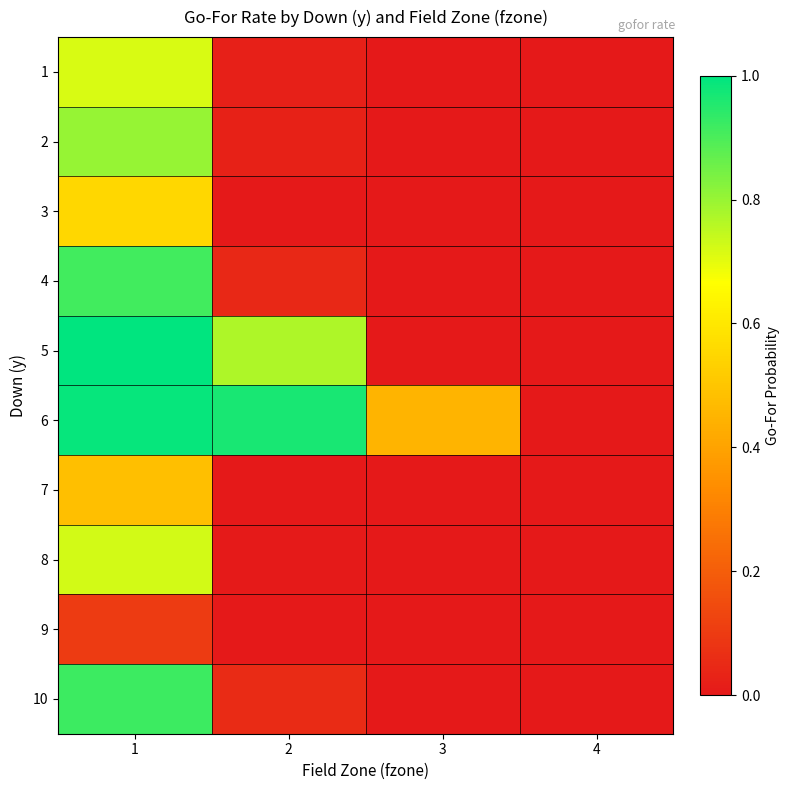

Reading left to right, what are all the values shown in this chart?

1: 1=0.7	2=0.0	3=0.0	4=0.0
2: 1=0.8	2=0.0	3=0.0	4=0.0
3: 1=0.6	2=0.0	3=0.0	4=0.0
4: 1=0.9	2=0.0	3=0.0	4=0.0
5: 1=1.0	2=0.8	3=0.0	4=0.0
6: 1=1.0	2=1.0	3=0.5	4=0.0
7: 1=0.5	2=0.0	3=0.0	4=0.0
8: 1=0.7	2=0.0	3=0.0	4=0.0
9: 1=0.1	2=0.0	3=0.0	4=0.0
10: 1=0.9	2=0.1	3=0.0	4=0.0